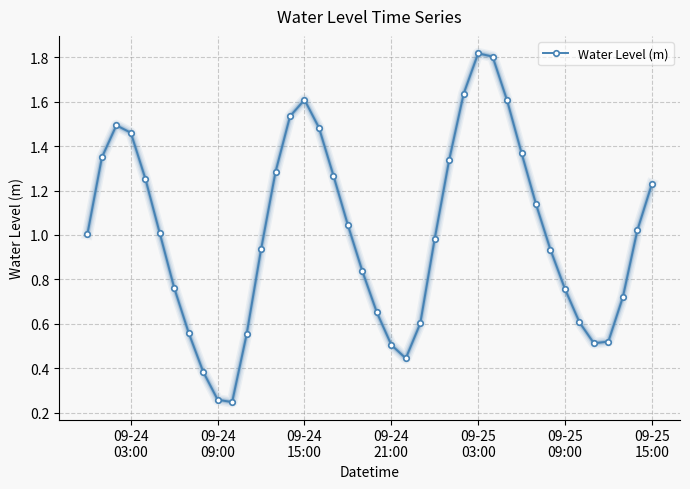

What is the sum of all values?

40.5